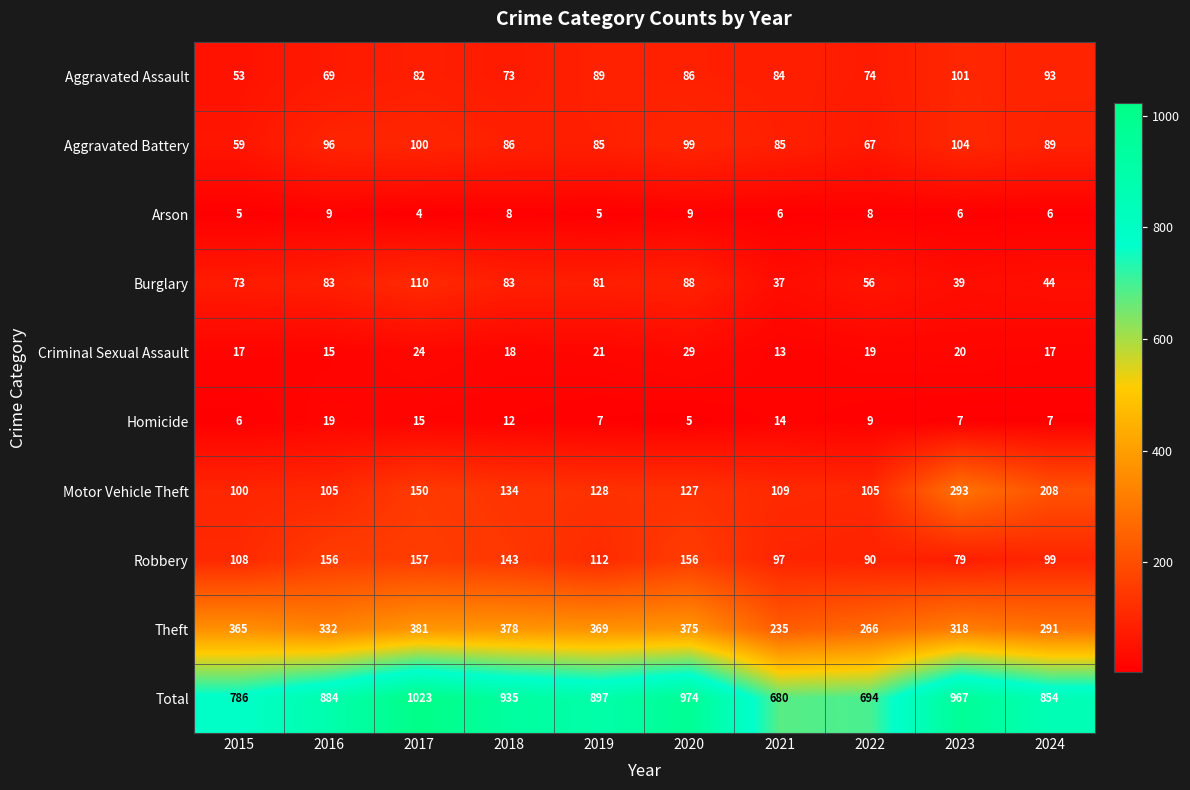

Which series changed the most between 2015 and 2023?

Motor Vehicle Theft